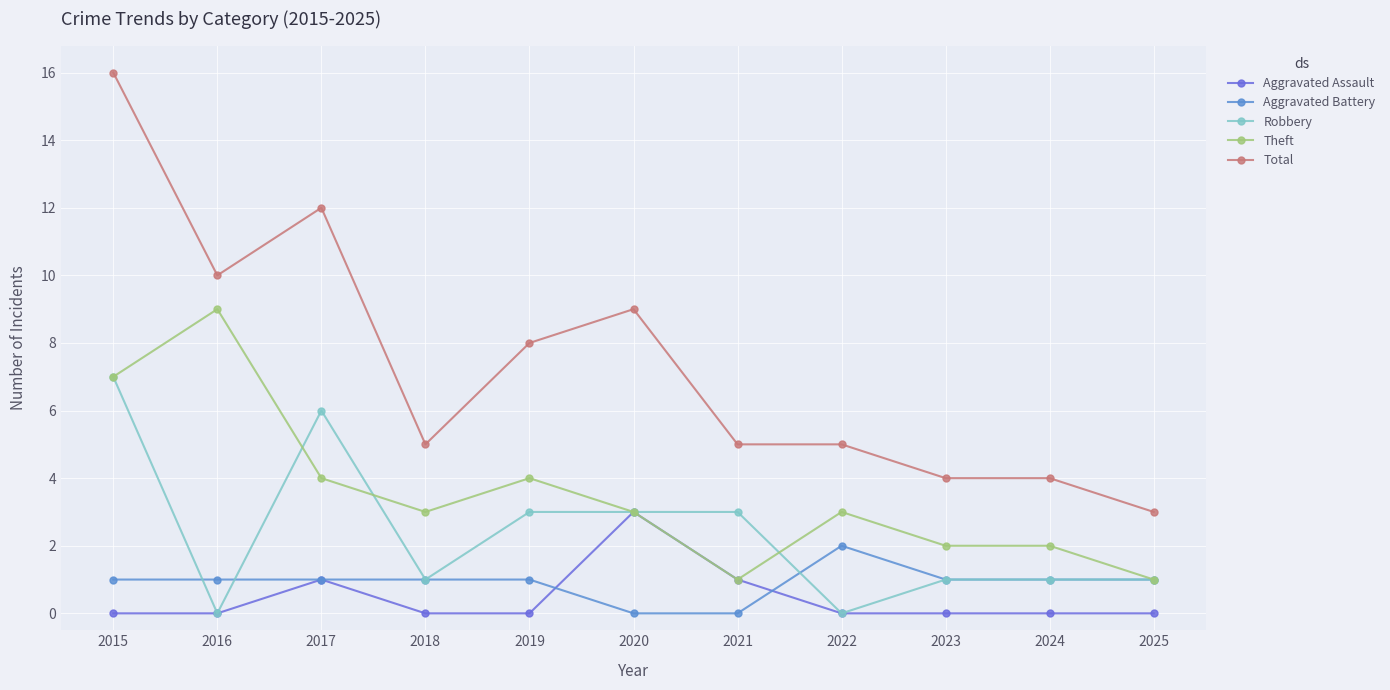

Does the chart have visible grid lines?

Yes